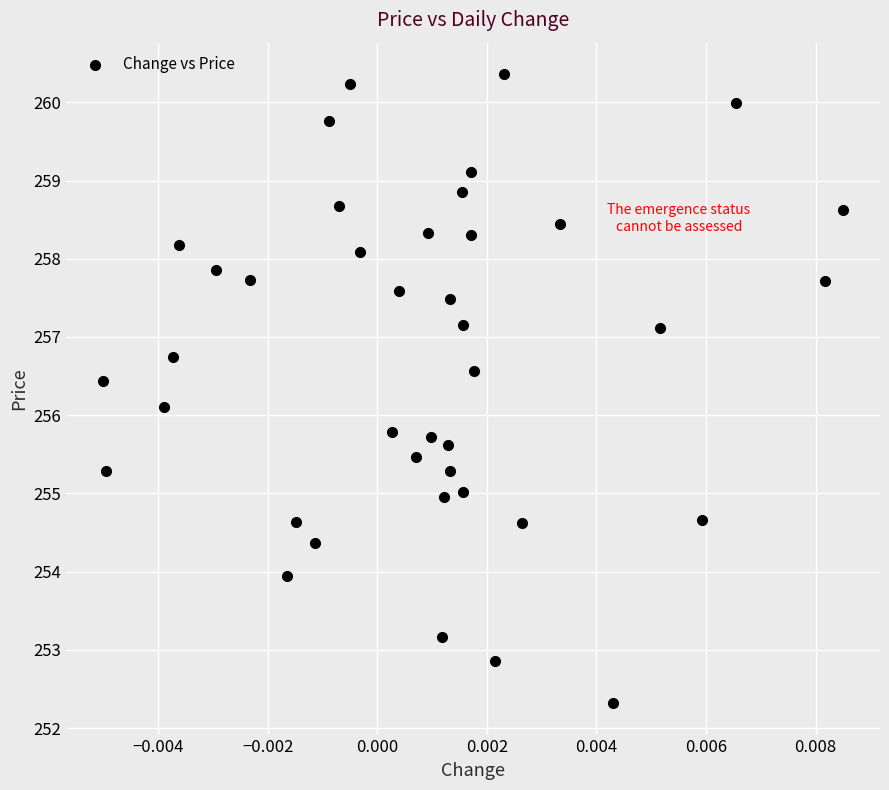

What Y value in the scatter plot is closest to 256?

256.1